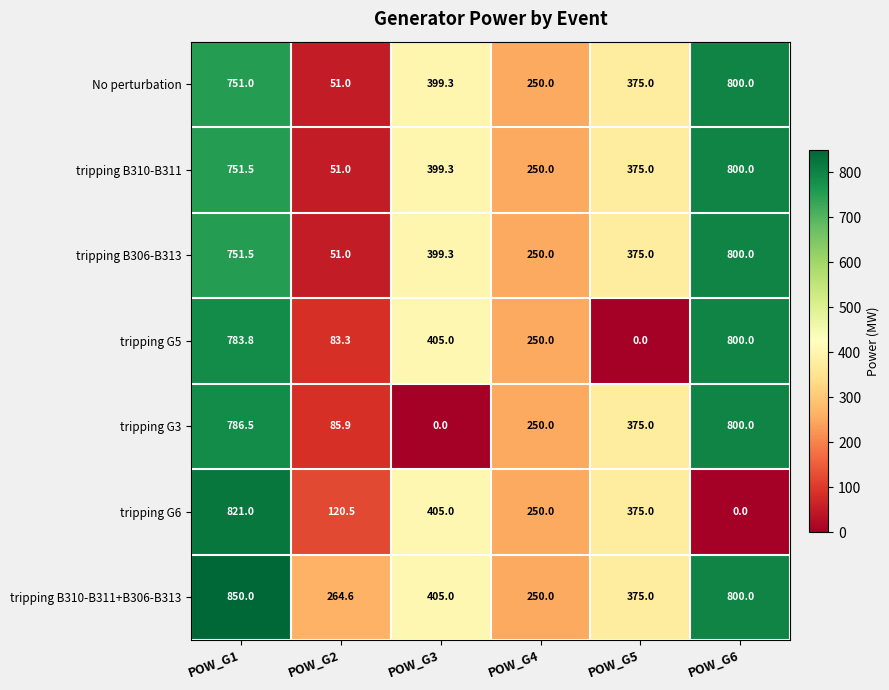

What is the difference between the tripping B306-B313 values at POW_G3 and POW_G1?

352.2